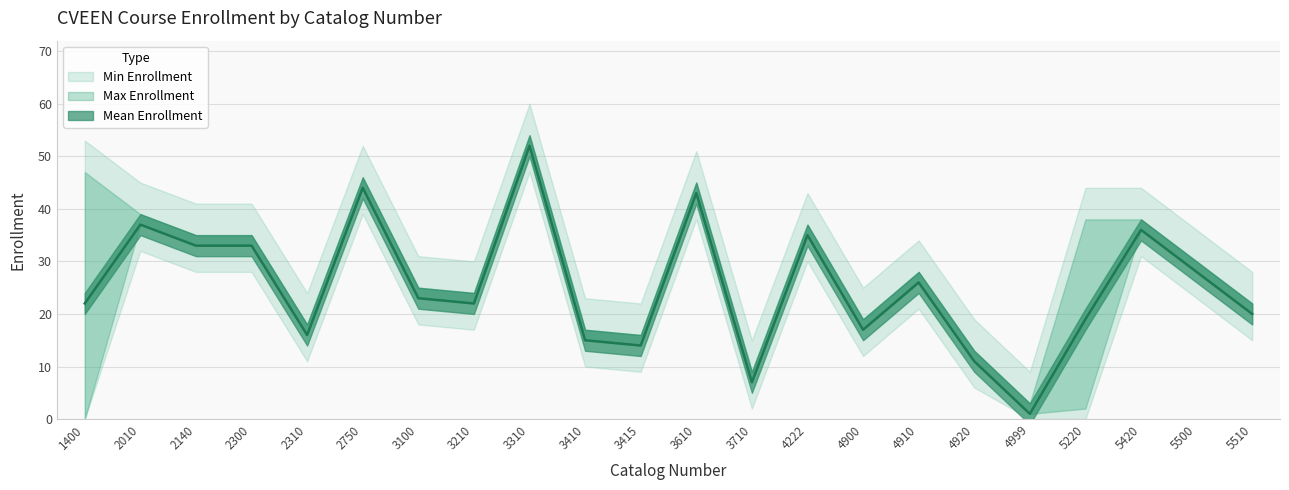

True or false: Max Enrollment and Mean Enrollment intersect in this chart.

False